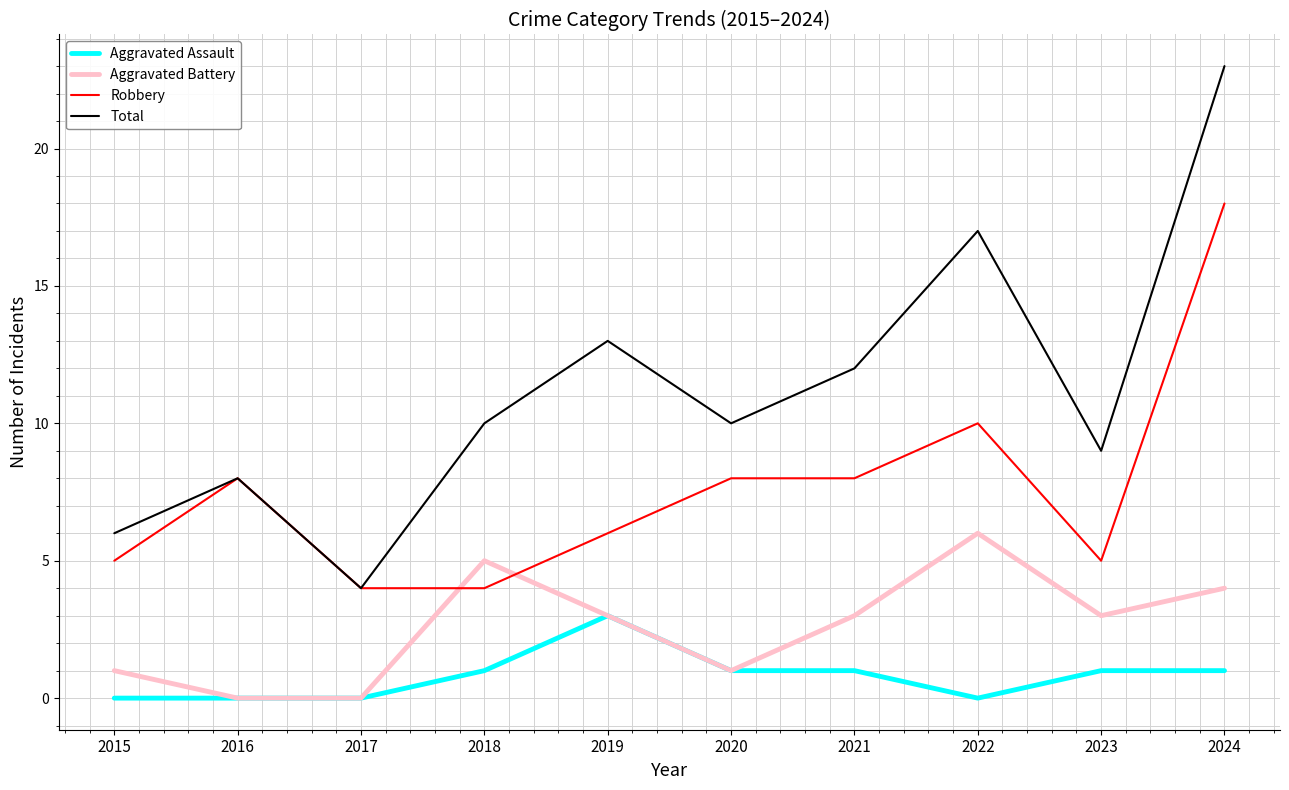

Rank the series by their maximum value, from highest to lowest.

Total, Robbery, Aggravated Battery, Aggravated Assault